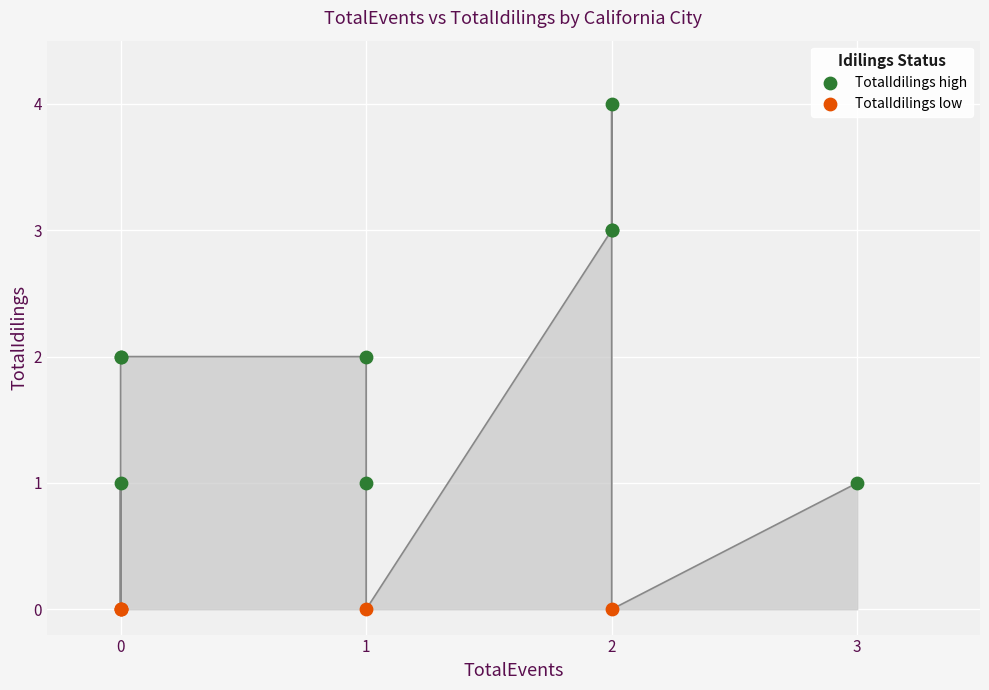

Which series reaches the minimum Y coordinate?

TotalIdilings low